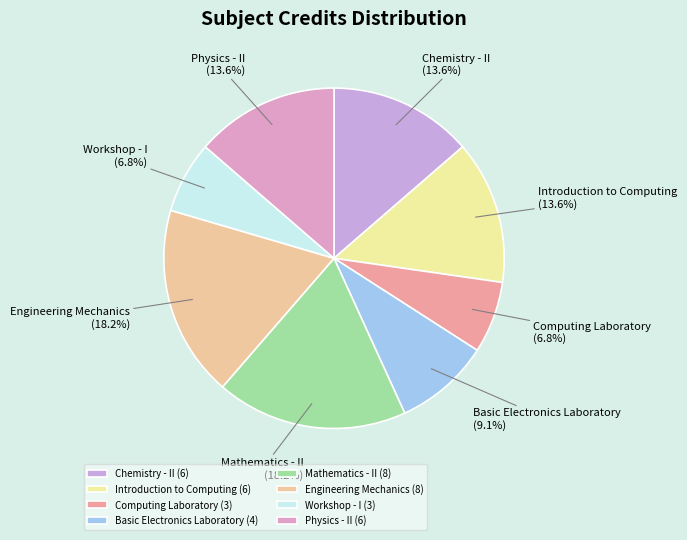

Does Chemistry - II represent more than half of the total?

No